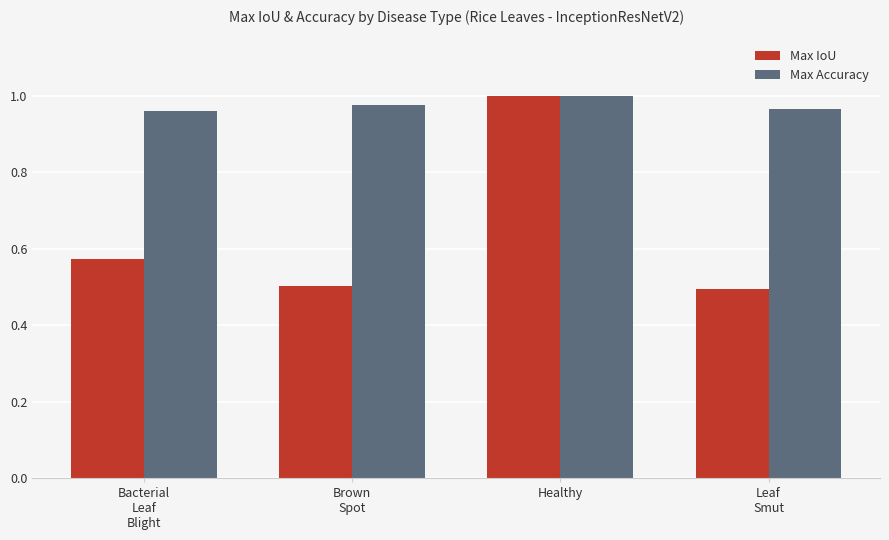

The value of Max Accuracy at Healthy is 0.3. True or false?

False